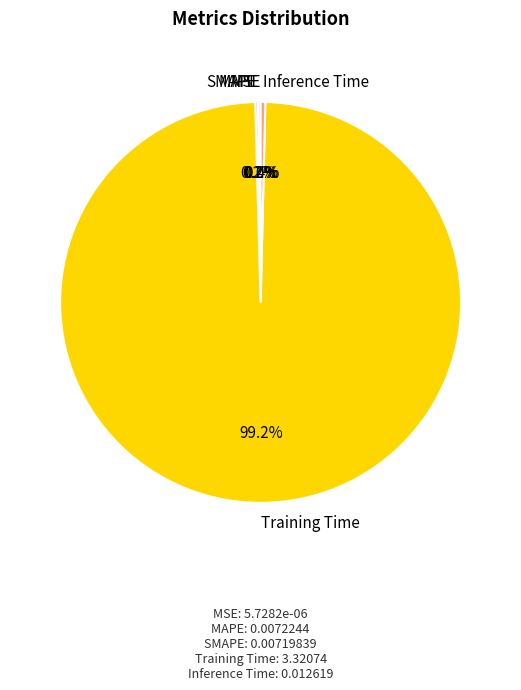

Which slice represents more than half of the pie?

Training Time